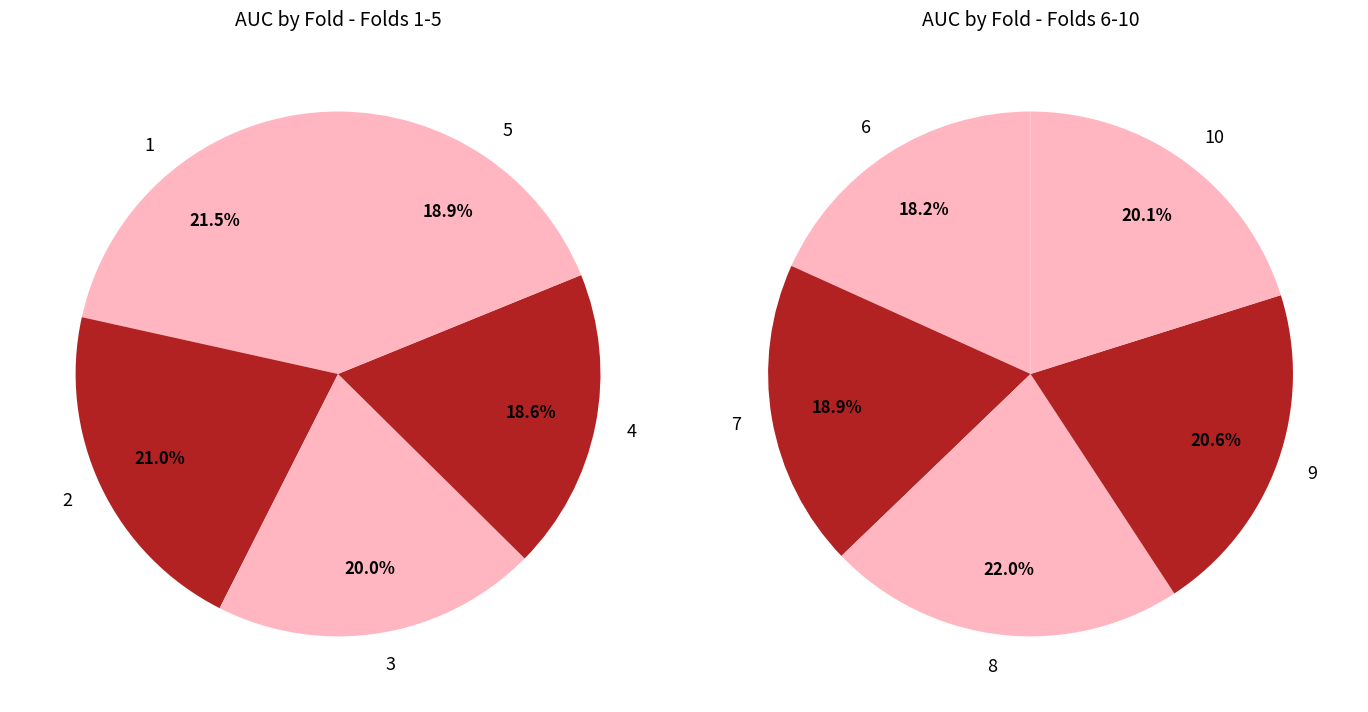

Is there a majority slice in this chart?

No